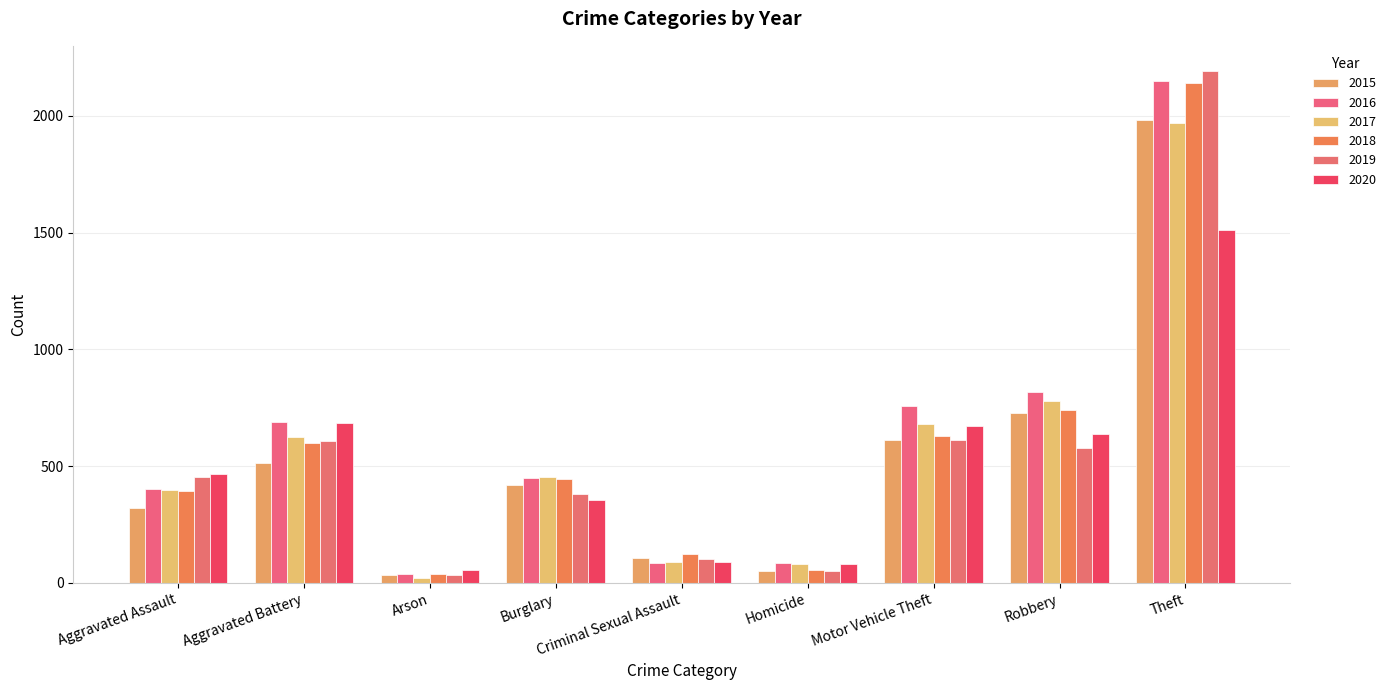

Which series has the widest spread of values?

2019